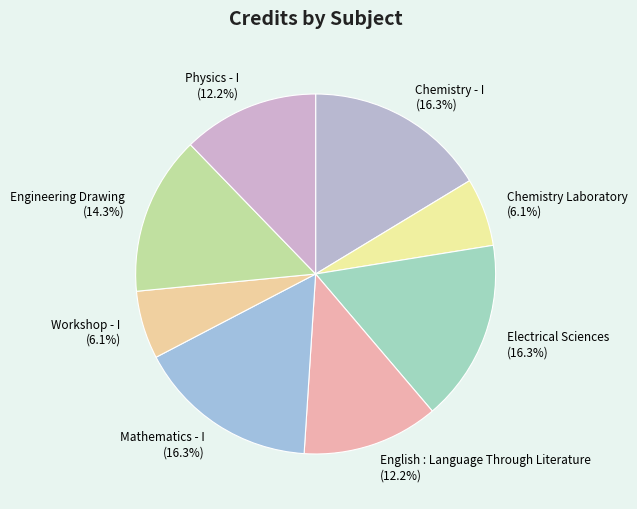

What percentage is the Electrical Sciences slice, to the nearest percent?

16%